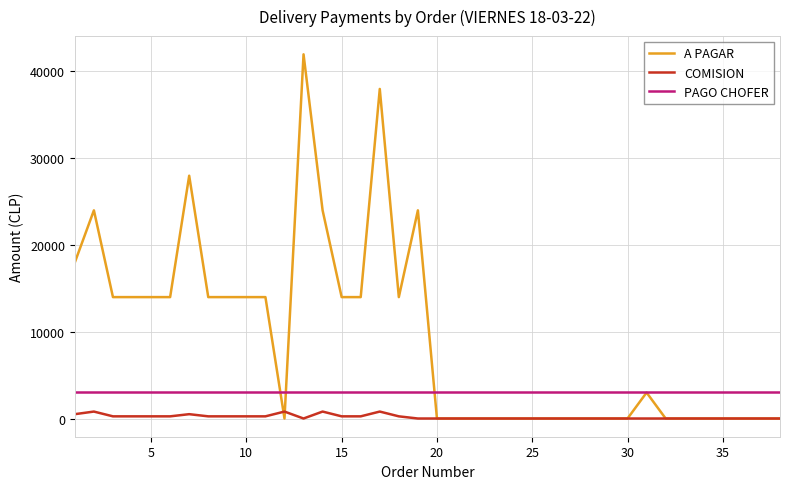

True or false: COMISION and PAGO CHOFER intersect in this chart.

False